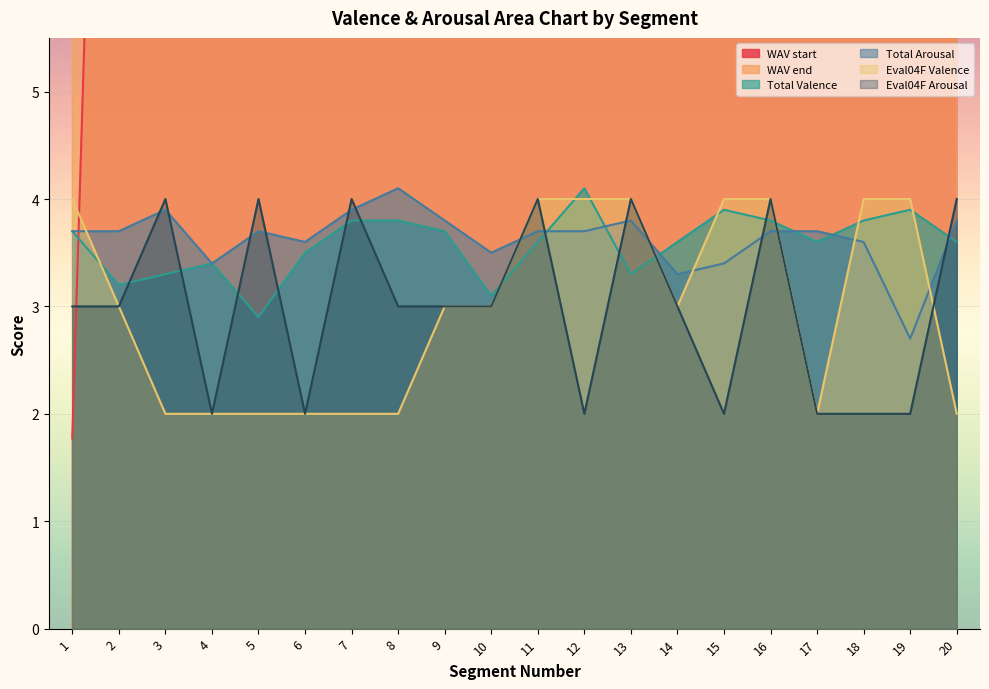

How many series are shown in this chart?

6